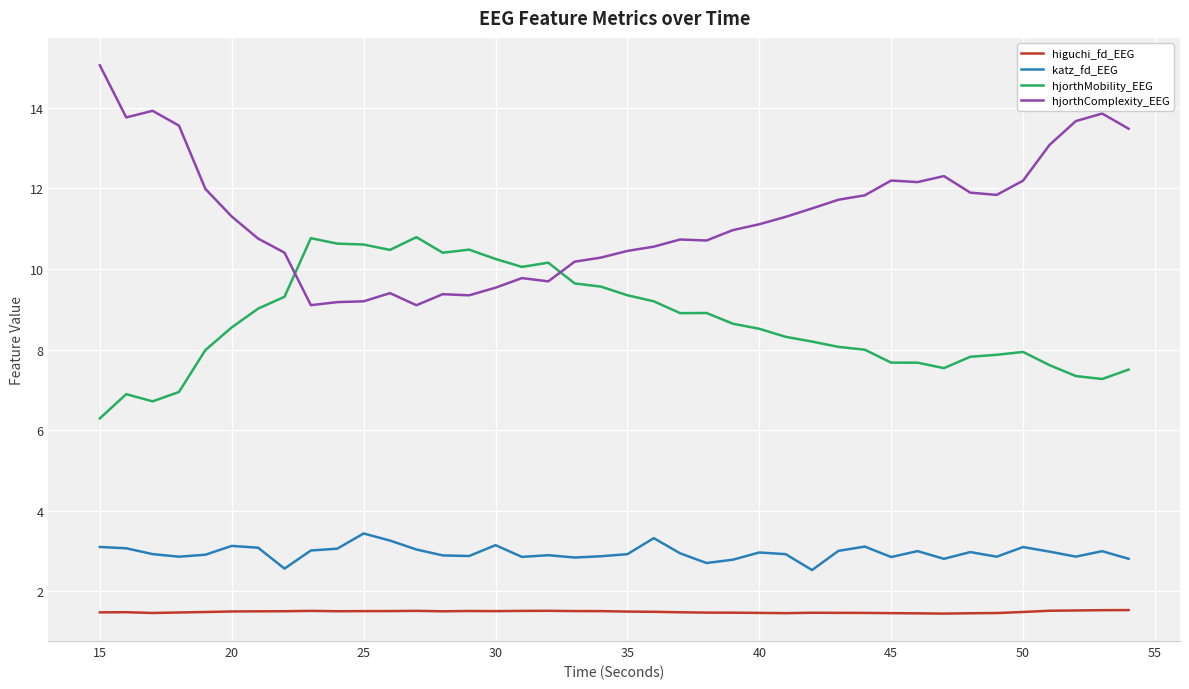

True or false: hjorthMobility_EEG and hjorthComplexity_EEG intersect in this chart.

True